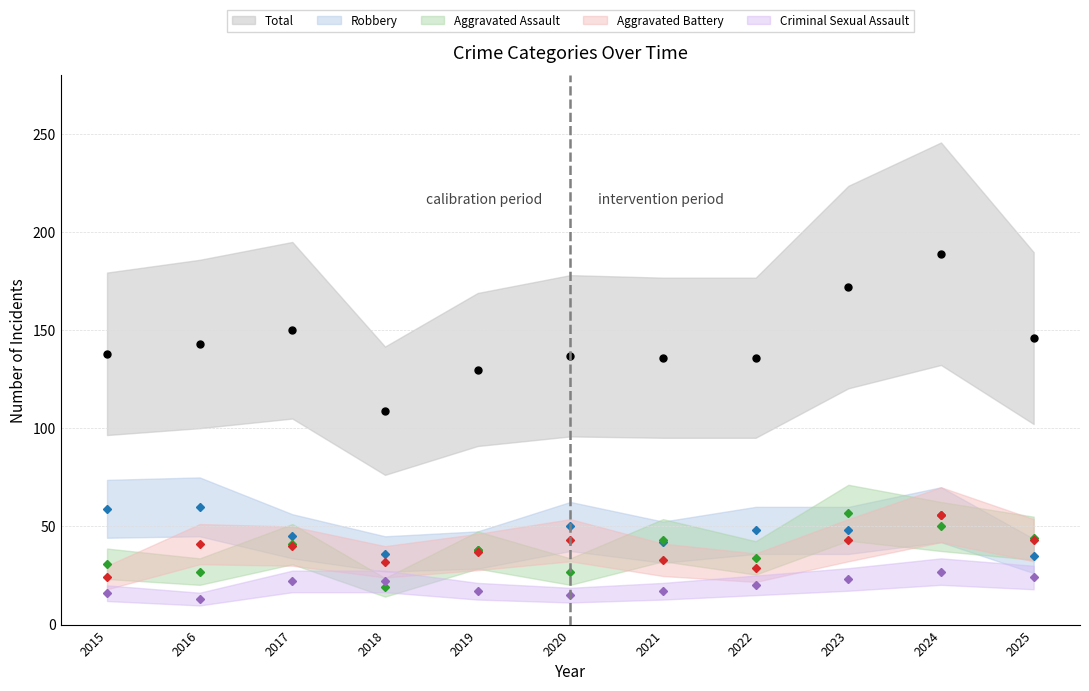

How many distinct data groups are displayed?

5